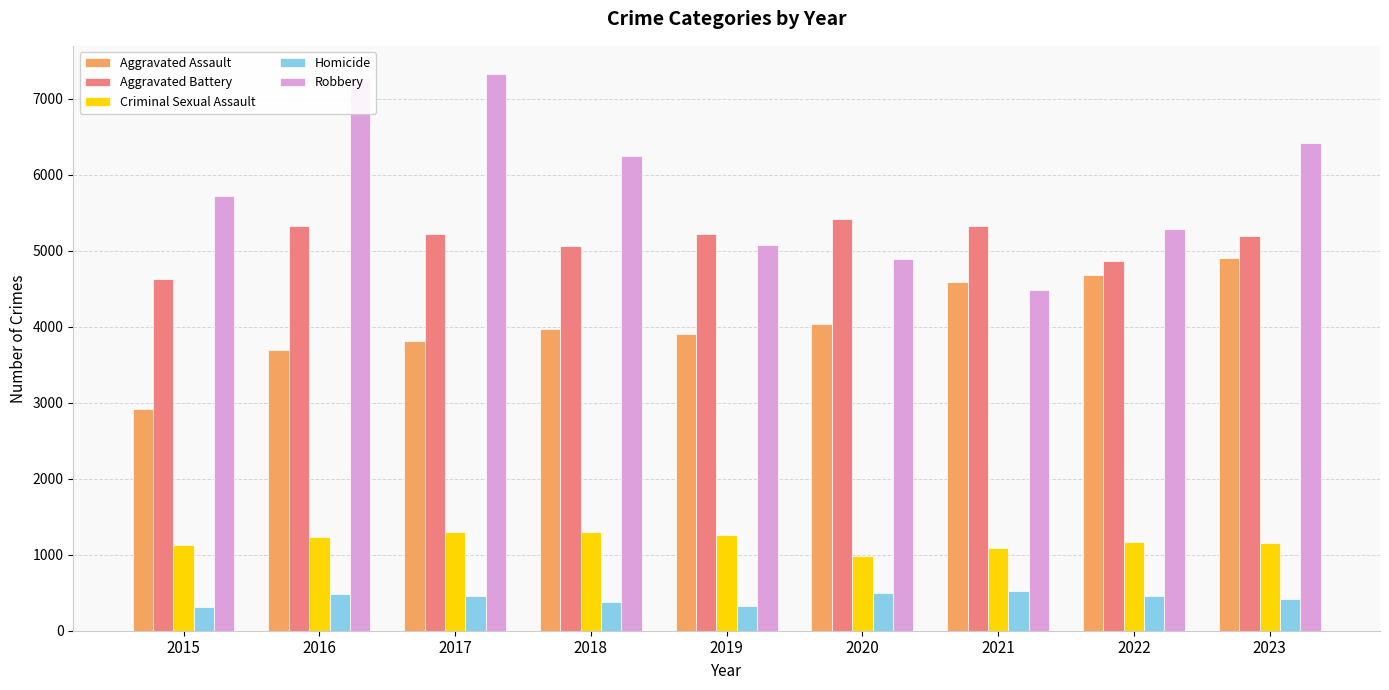

True or false: Aggravated Battery has a value of 2119 at 2021.

False